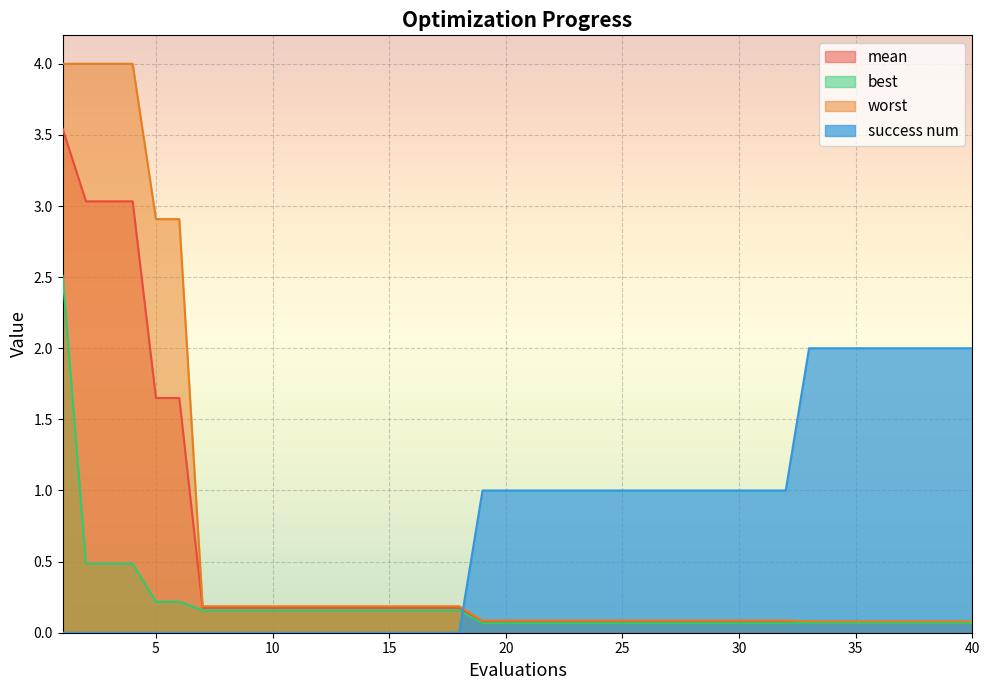

Which series has the widest spread of values?

worst